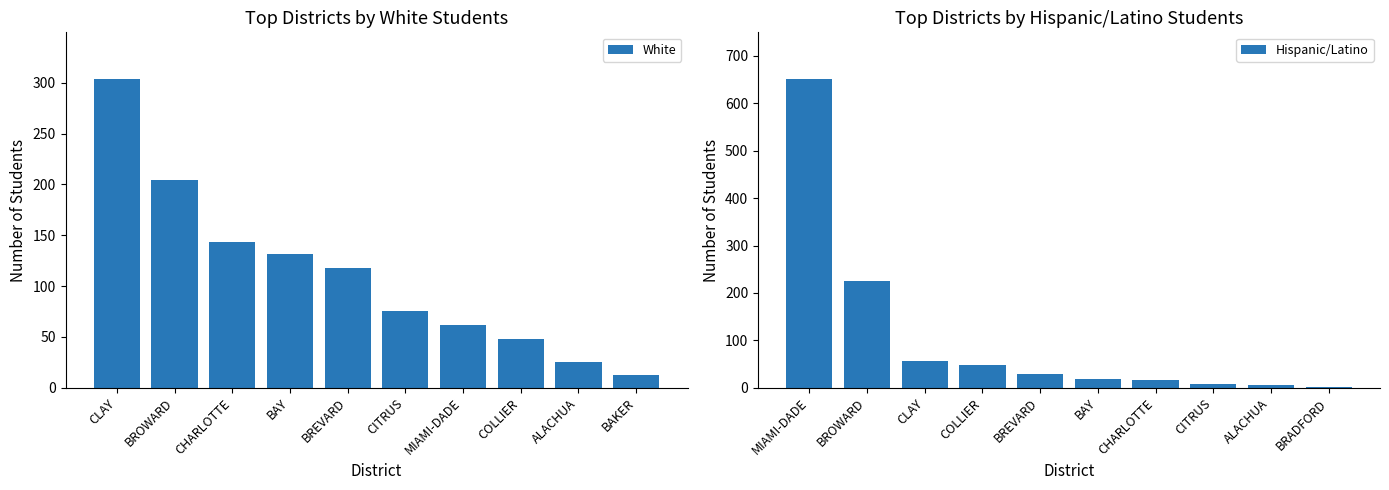

What is the average value of the White series?

112